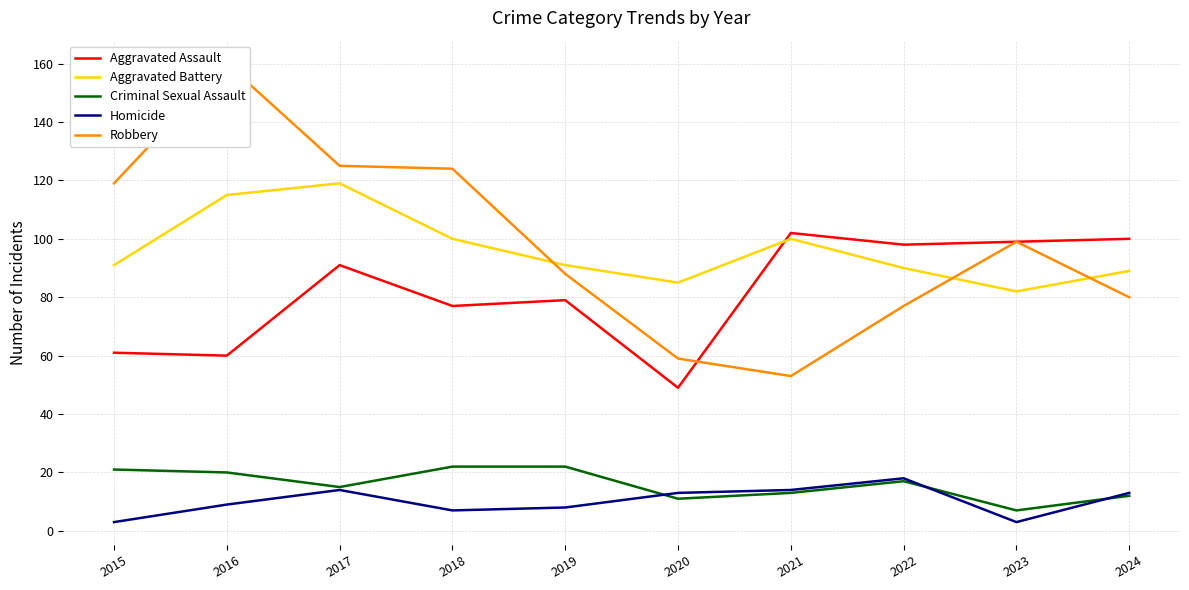

What is the highest value of the Criminal Sexual Assault series?

22